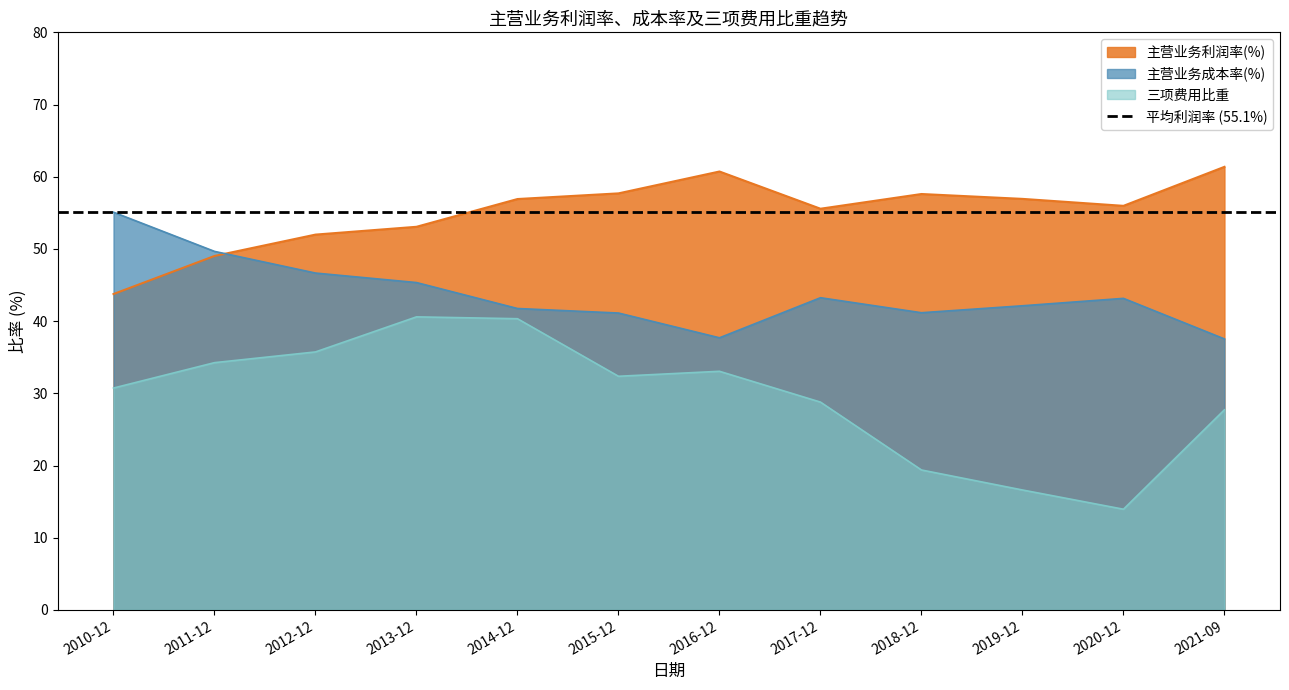

What is the minimum value for 主营业务利润率(%)?

43.8